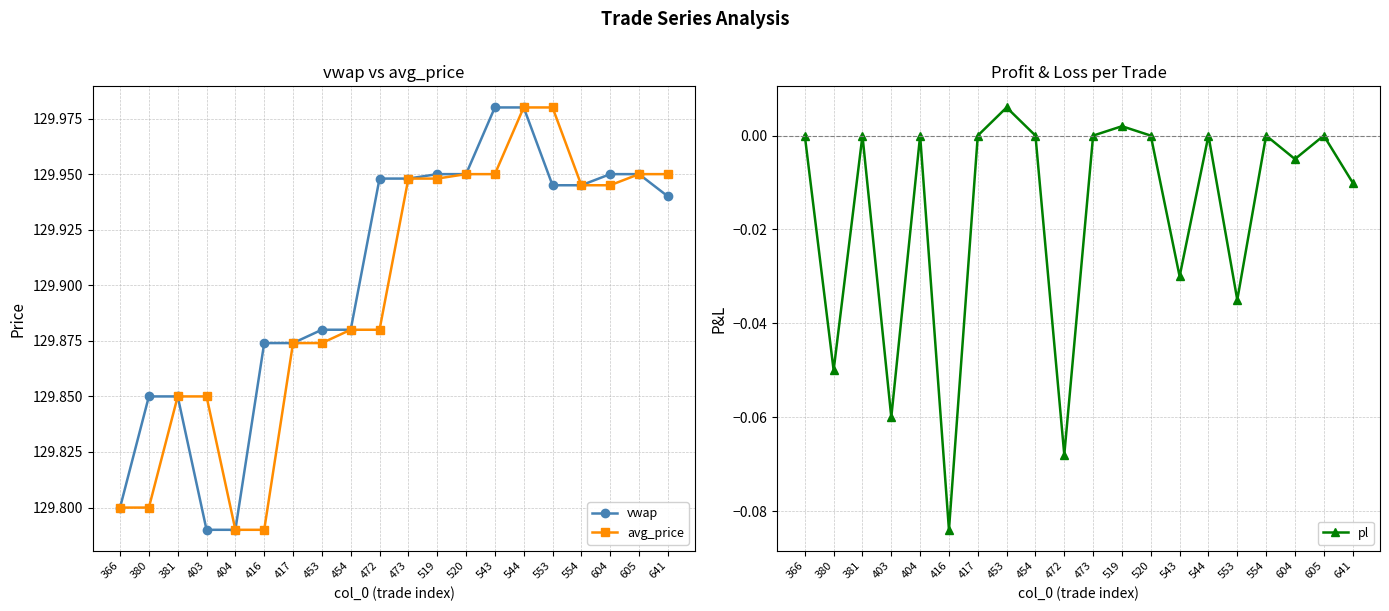

Rank the series at 404 from highest to lowest value.

vwap, avg_price, pl